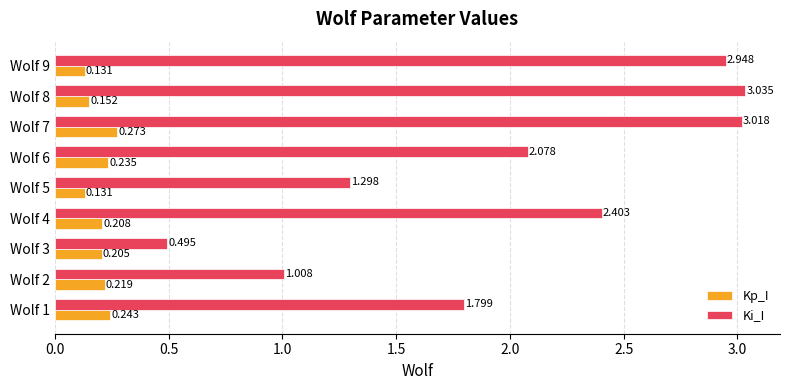

At which label does Kp_I reach its peak?

Wolf 7